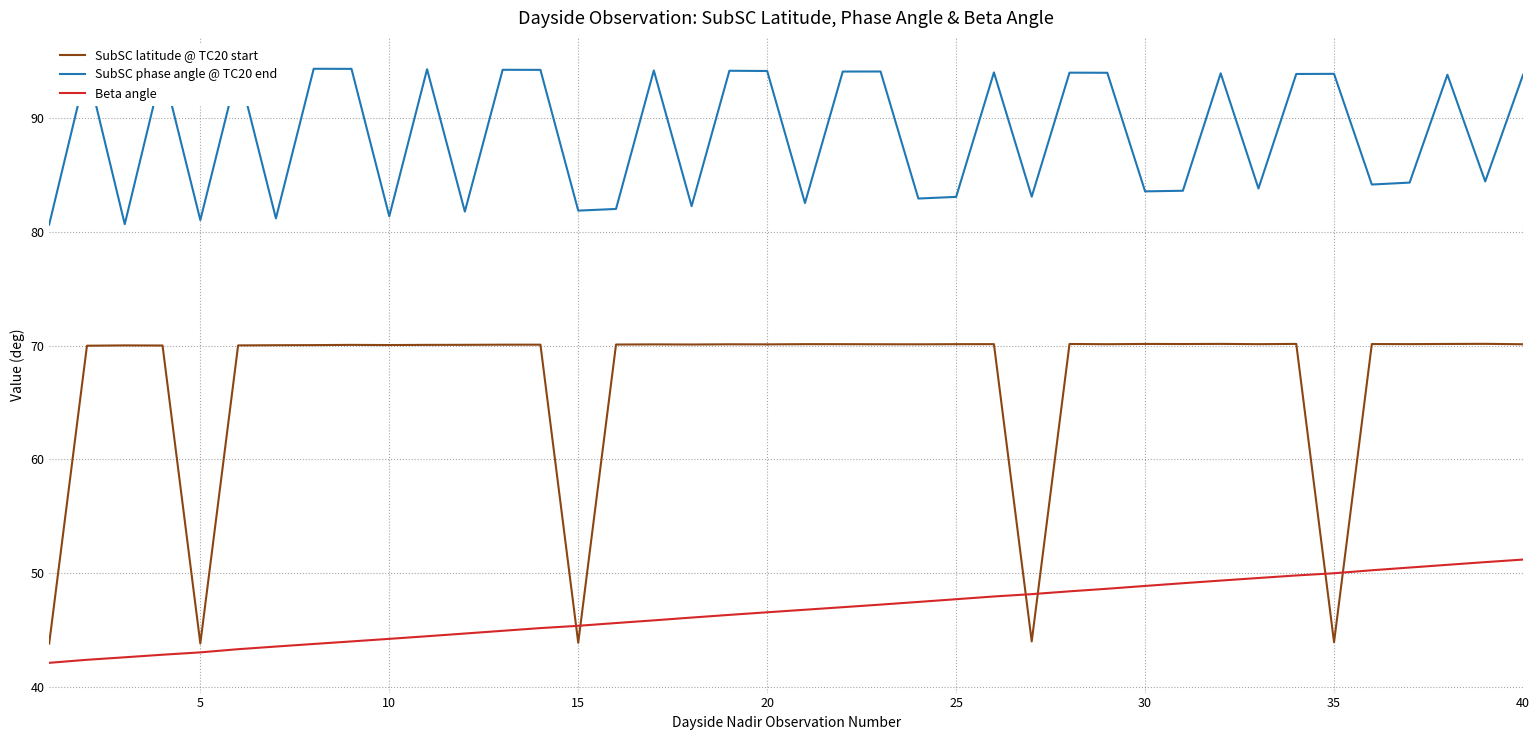

The value of Beta angle at 20 is 46.6. True or false?

True